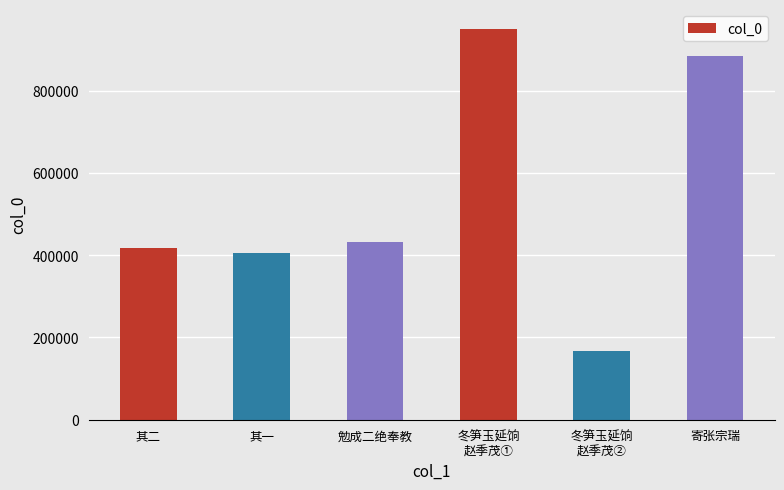

Where is the data nearest to the value 559498?

勉成二绝奉教